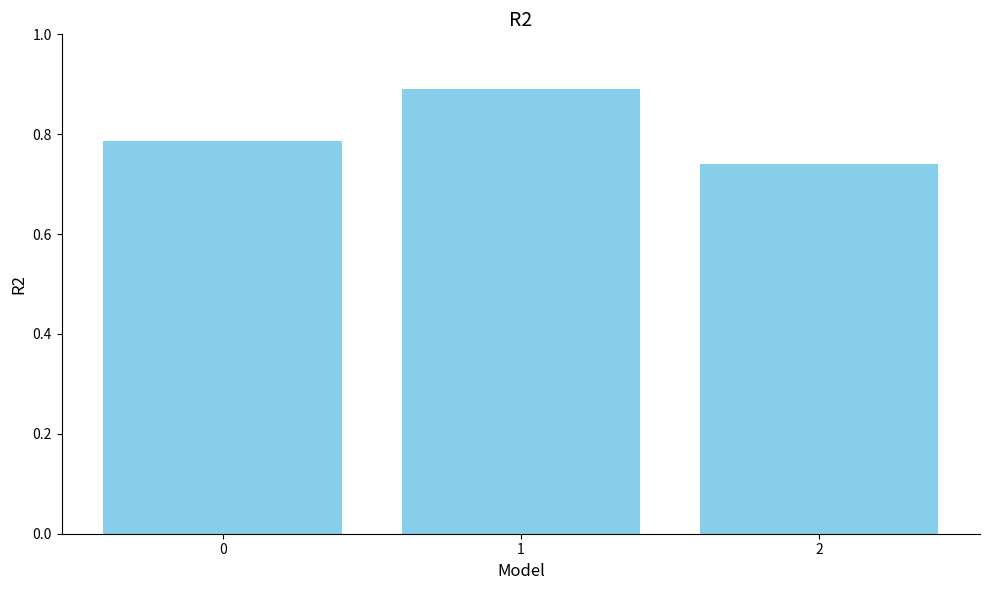

The value at 0 is 0.4. True or false?

False